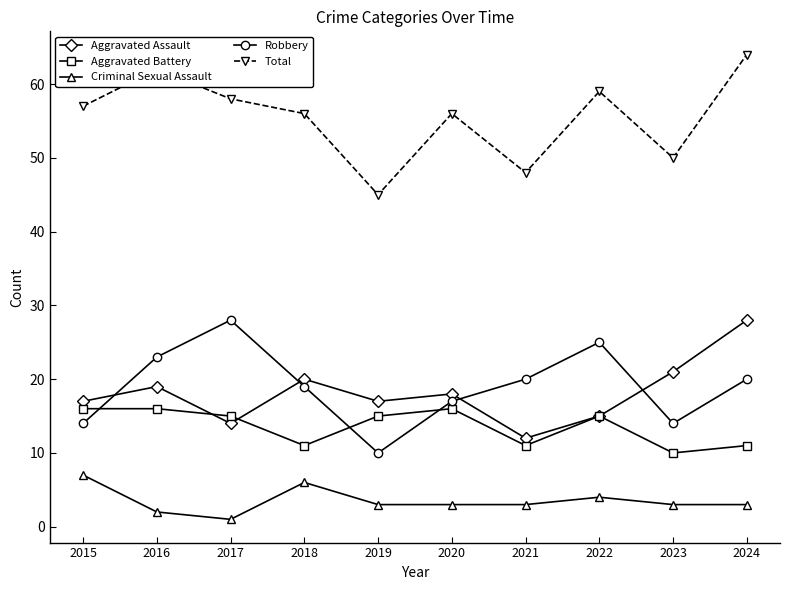

What is the maximum value shown in the chart?

64